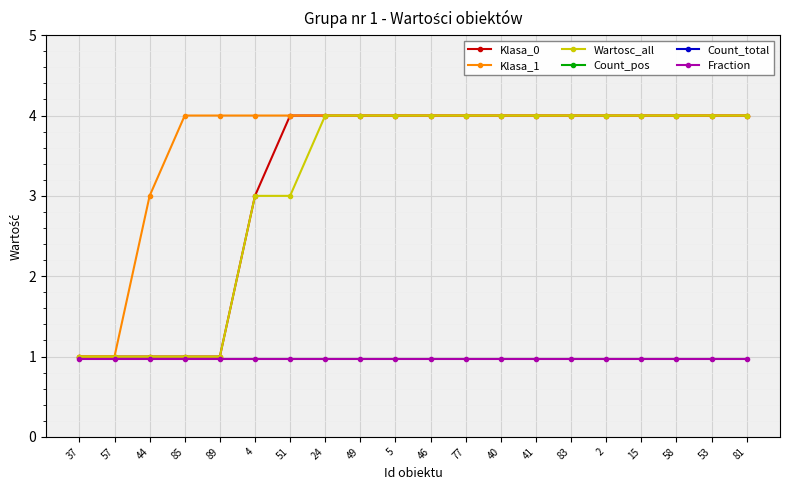

What value does the Wartosc_all series have at 58?

4.0